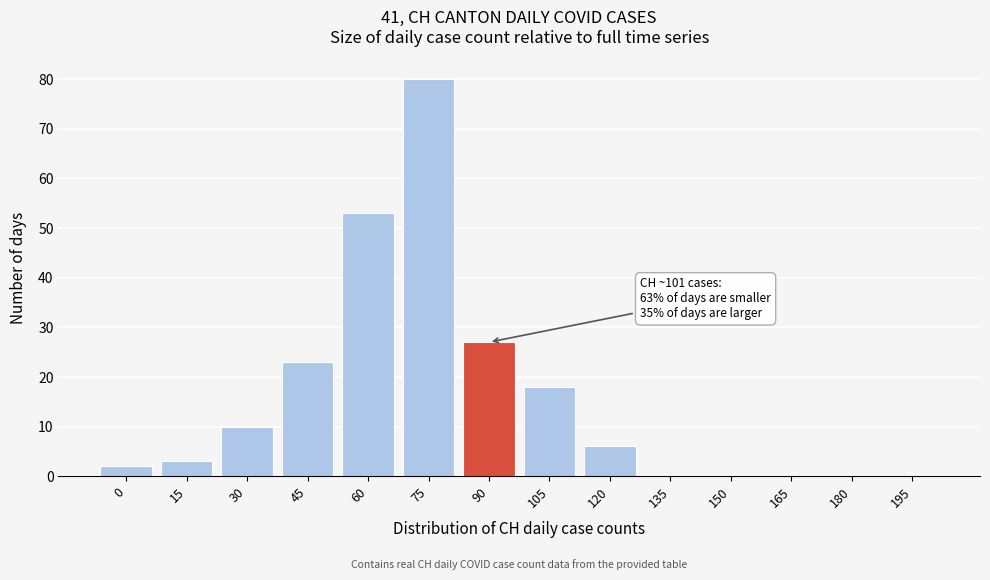

Reading left to right, list all the values displayed in this chart.

0=2	15=3	30=10	45=23	60=53	75=80	90=27	105=18	120=6	135=0	150=0	165=0	180=0	195=0